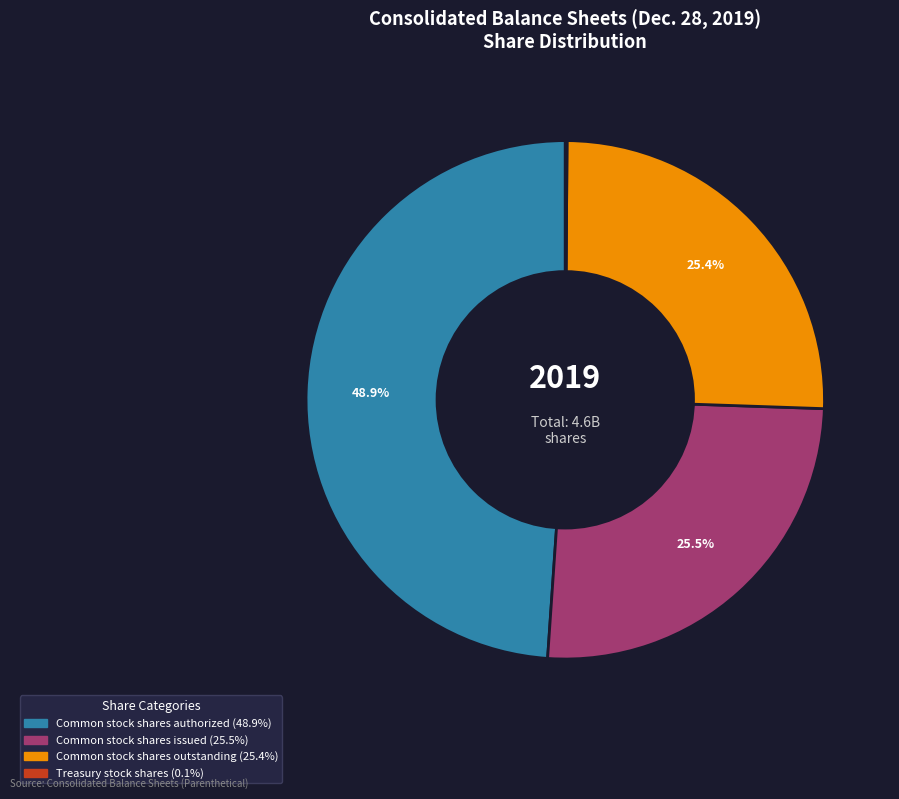

The Common stock shares outstanding slice represents 12% of the pie. True or false?

False